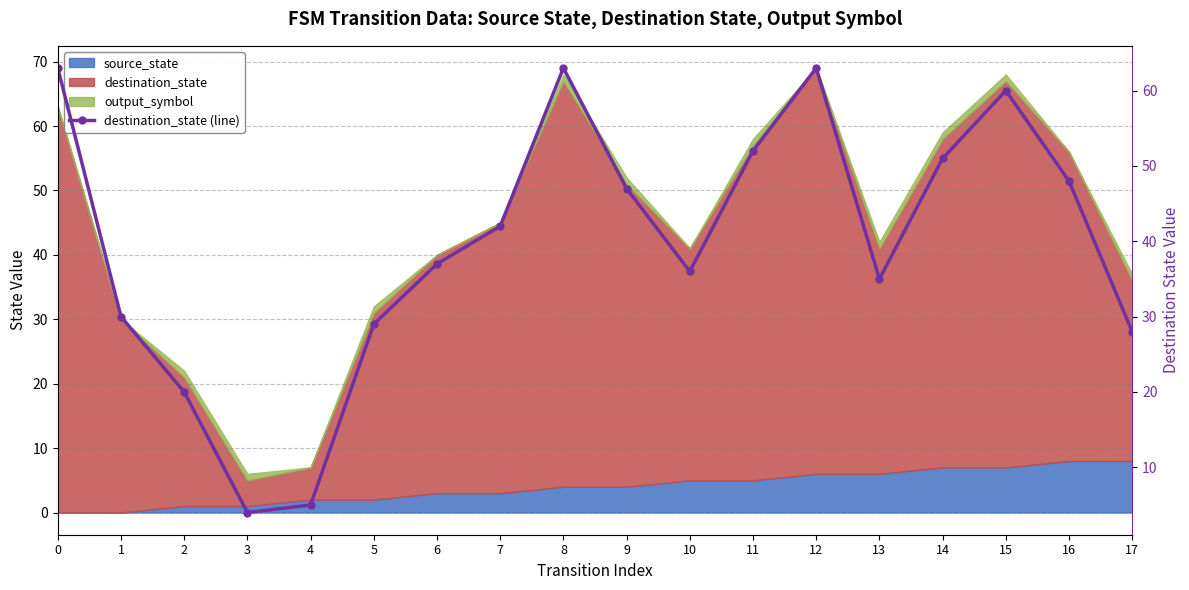

Reading left to right, list all the values displayed in this chart.

0=63	1=30	2=20	3=4	4=5	5=29	6=37	7=42	8=63	9=47	10=36	11=52	12=63	13=35	14=51	15=60	16=48	17=28